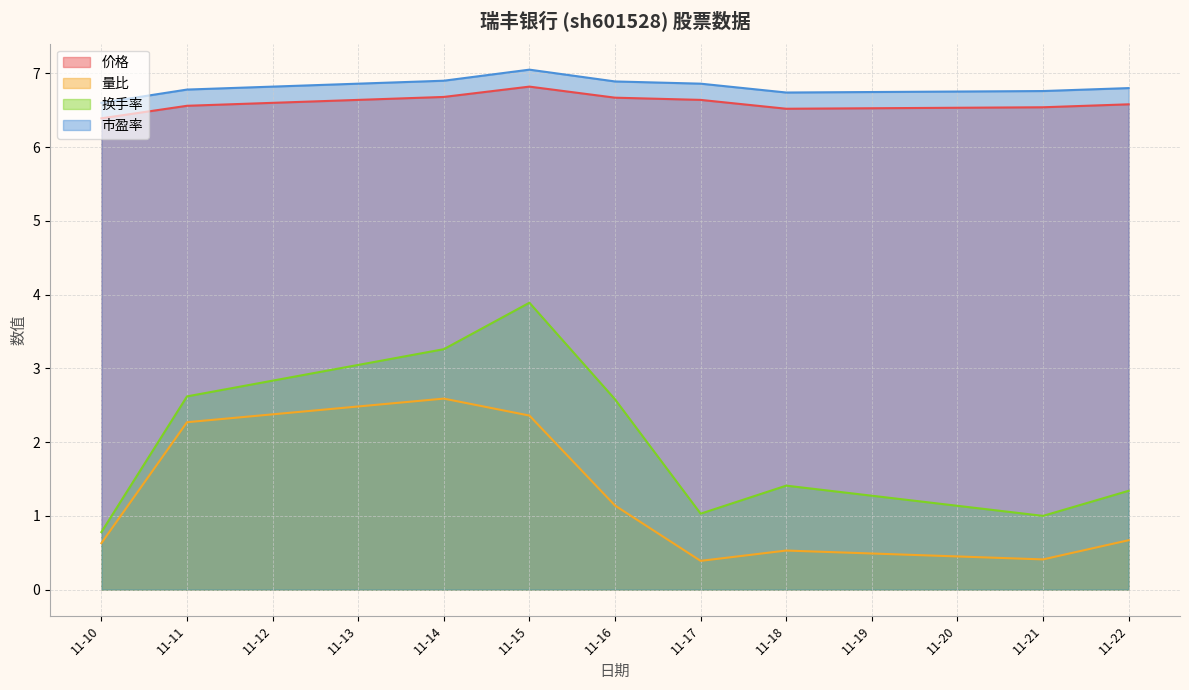

Does the chart display data point markers on the line(s)?

No